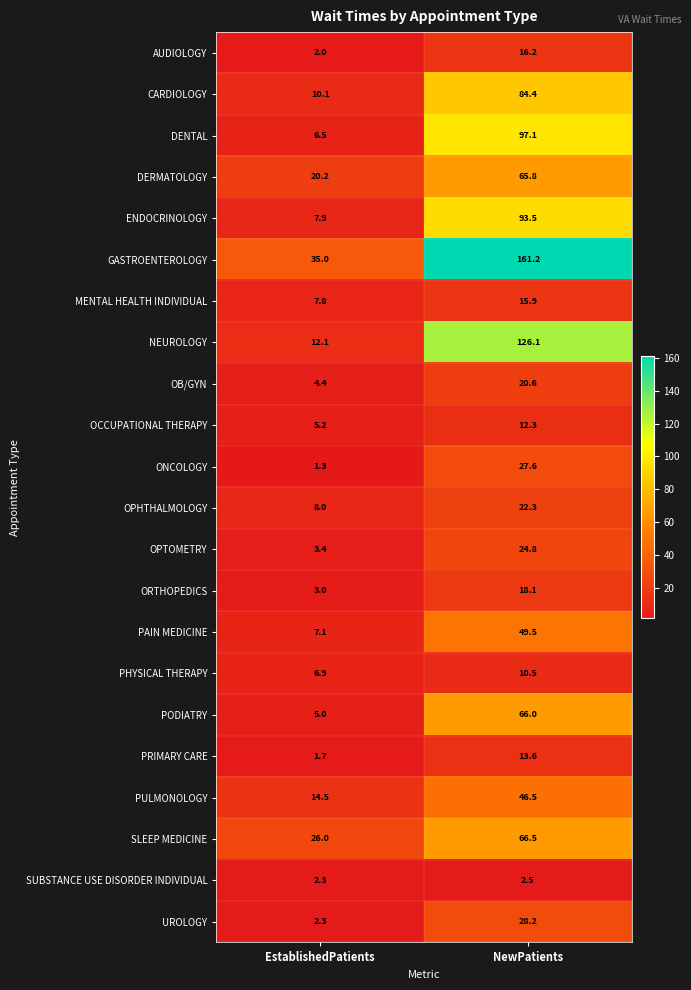

The PRIMARY CARE series shows 0.4 at EstablishedPatients. True or false?

False